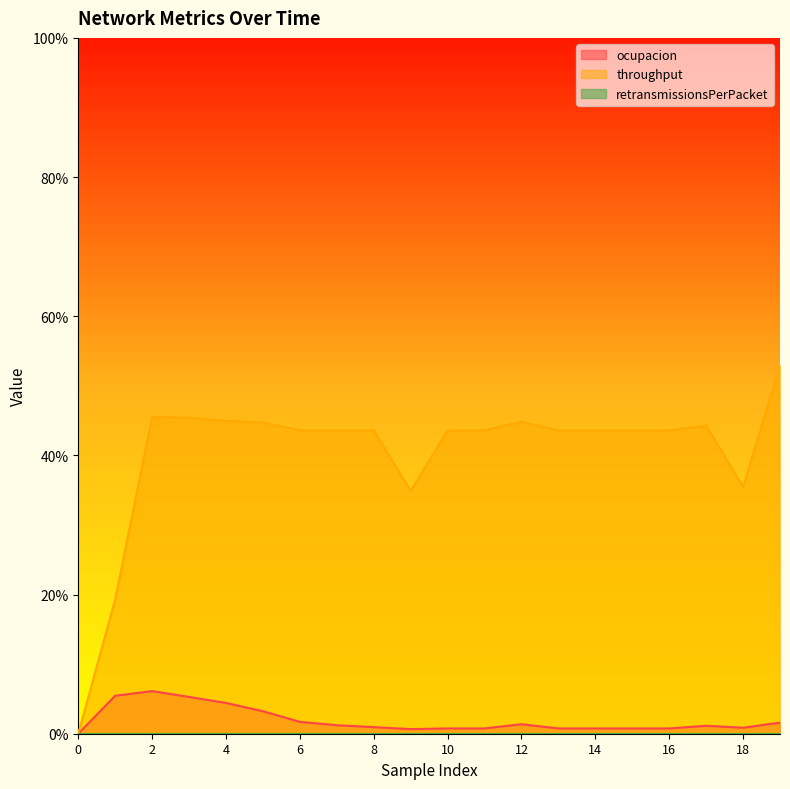

Is the value of throughput at 11 greater than the value of ocupacion at 10?

Yes